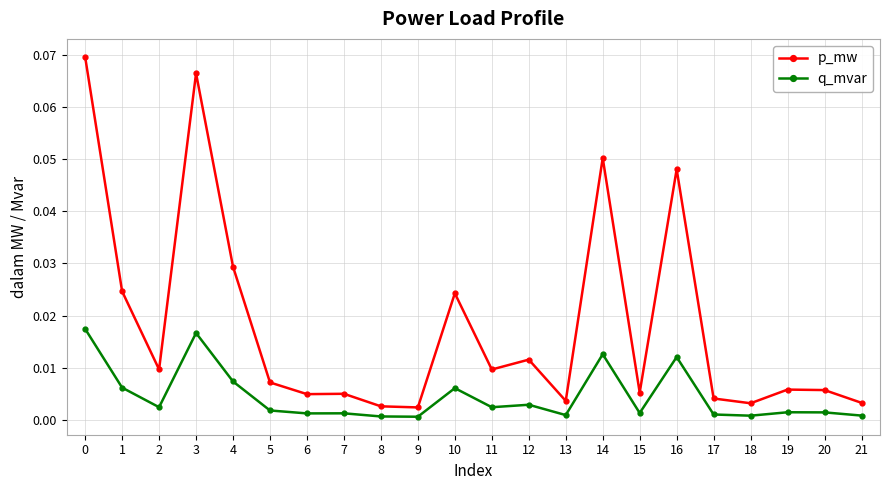

Is it true that p_mw equals 0.0 at 10?

True